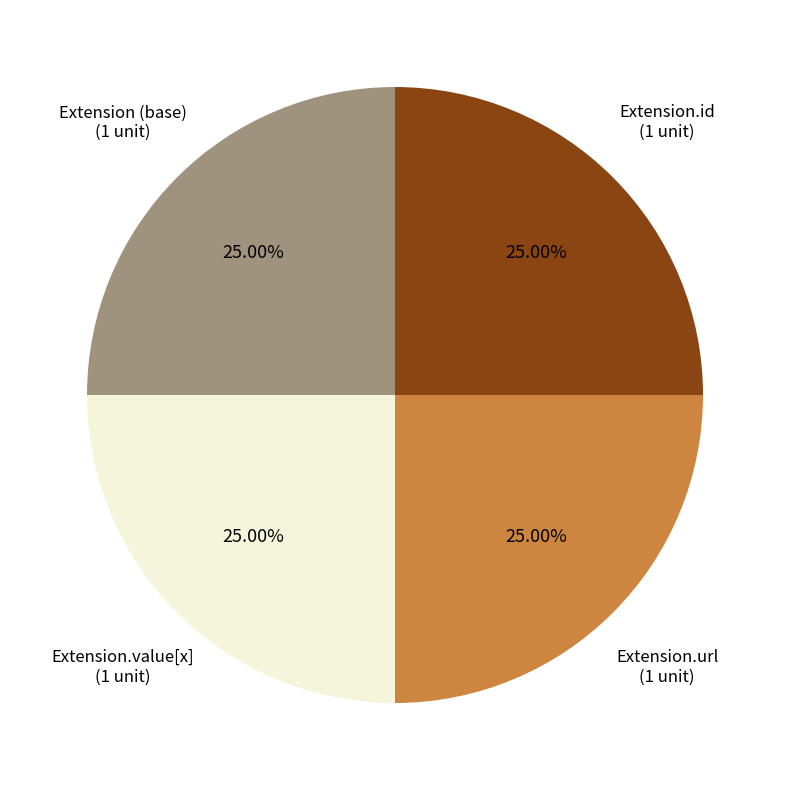

Is there any slice that represents more than half of the pie?

No